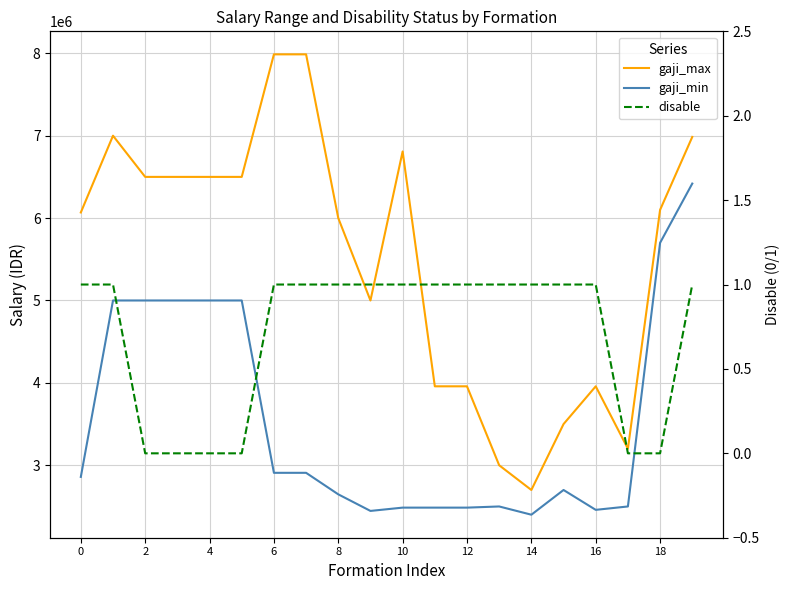

Which series has the widest spread of values?

gaji_max